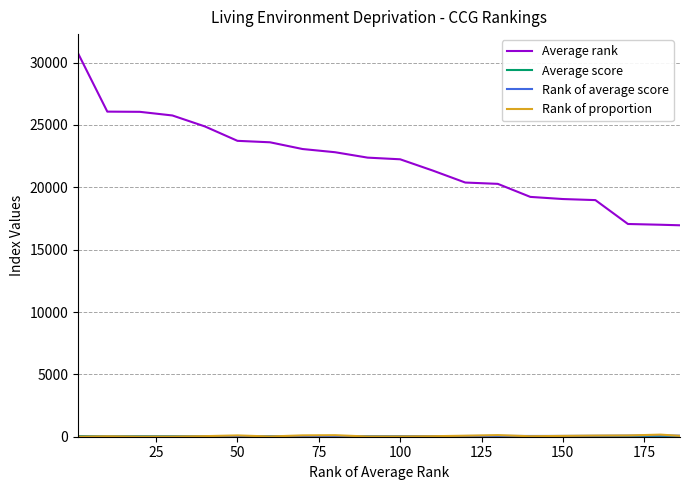

Which series has the widest spread of values?

Average rank